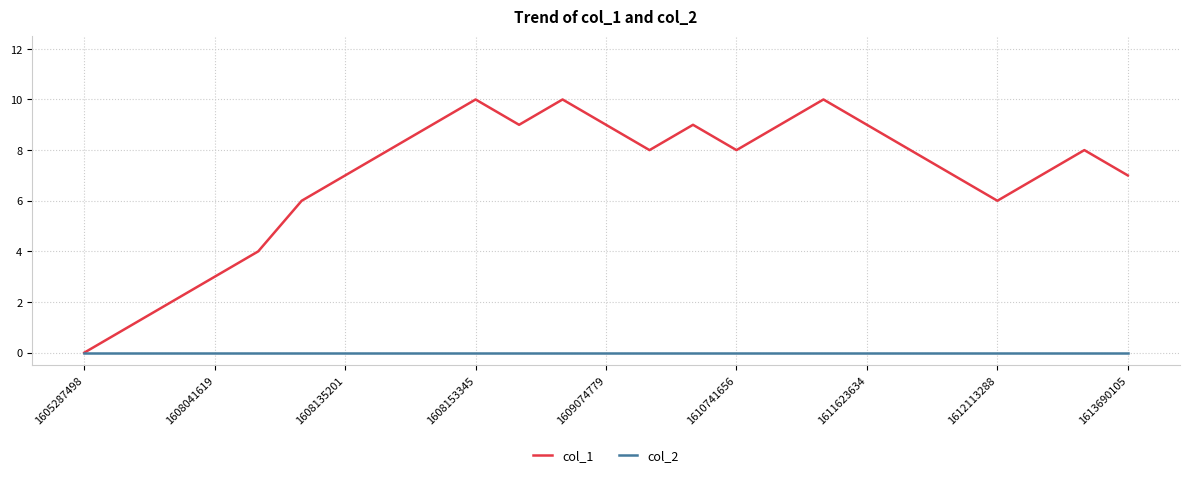

Rank the series by their maximum value, from lowest to highest.

col_2, col_1